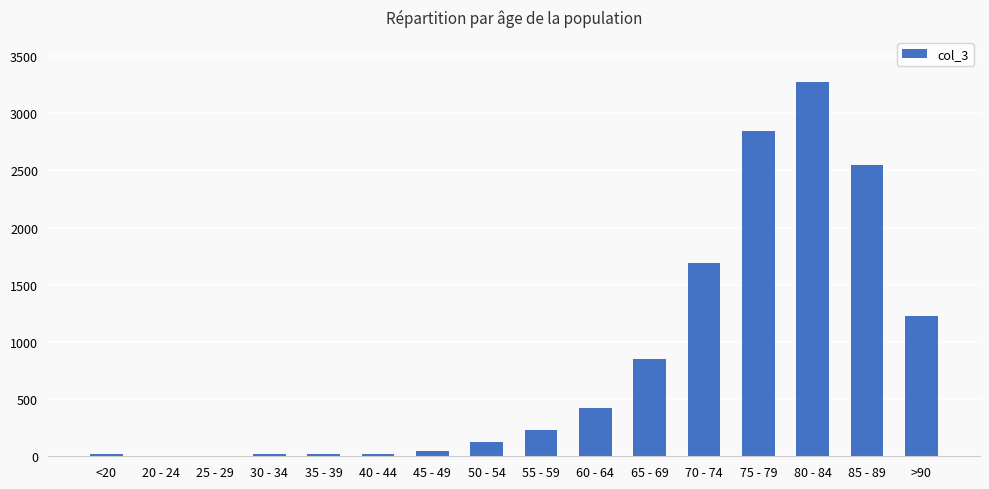

How many data points does each series have?

16